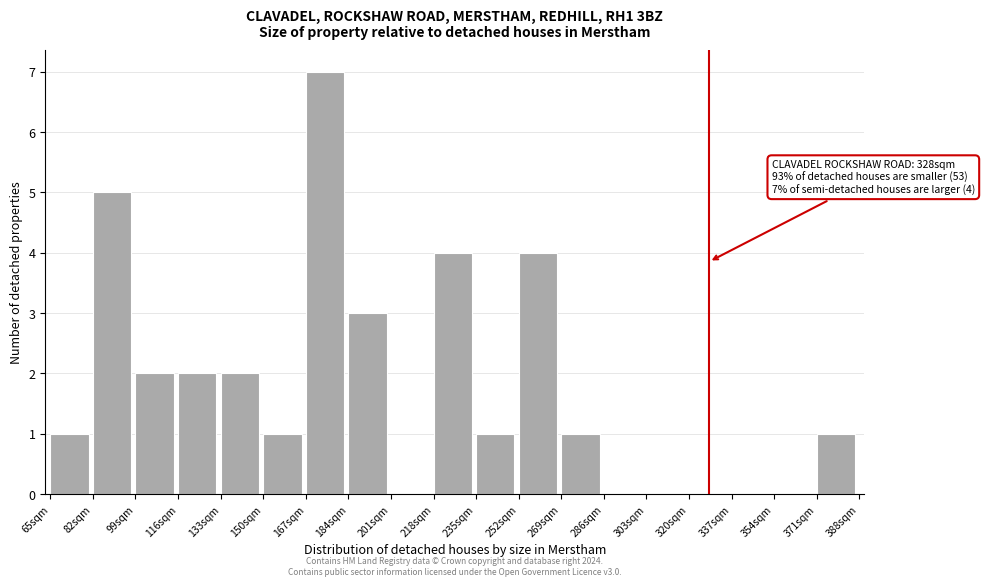

Over which range of the x-axis is the bar tallest?

167 to 184